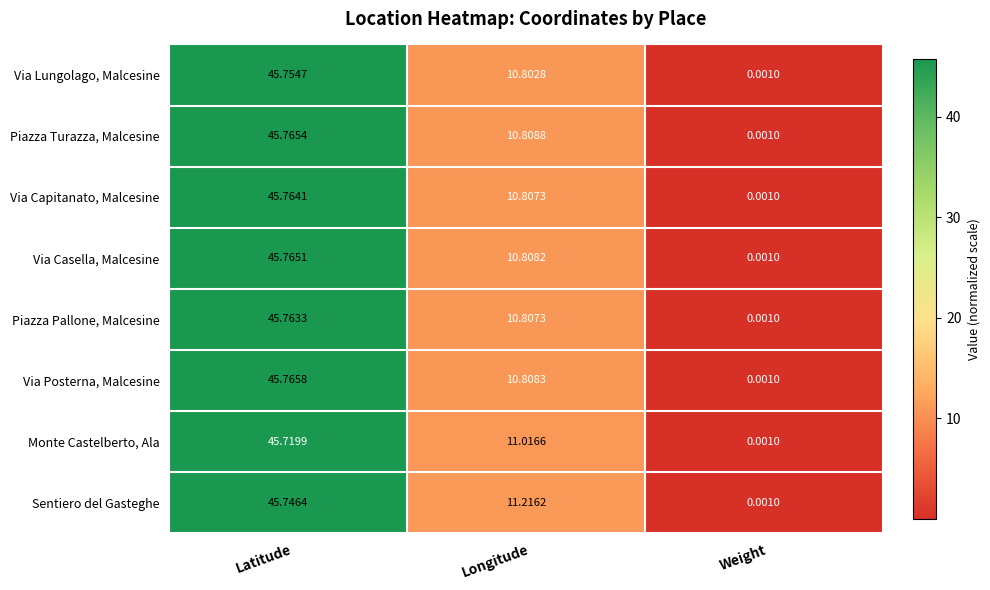

Which series has the largest range (max minus min)?

Via Posterna, Malcesine